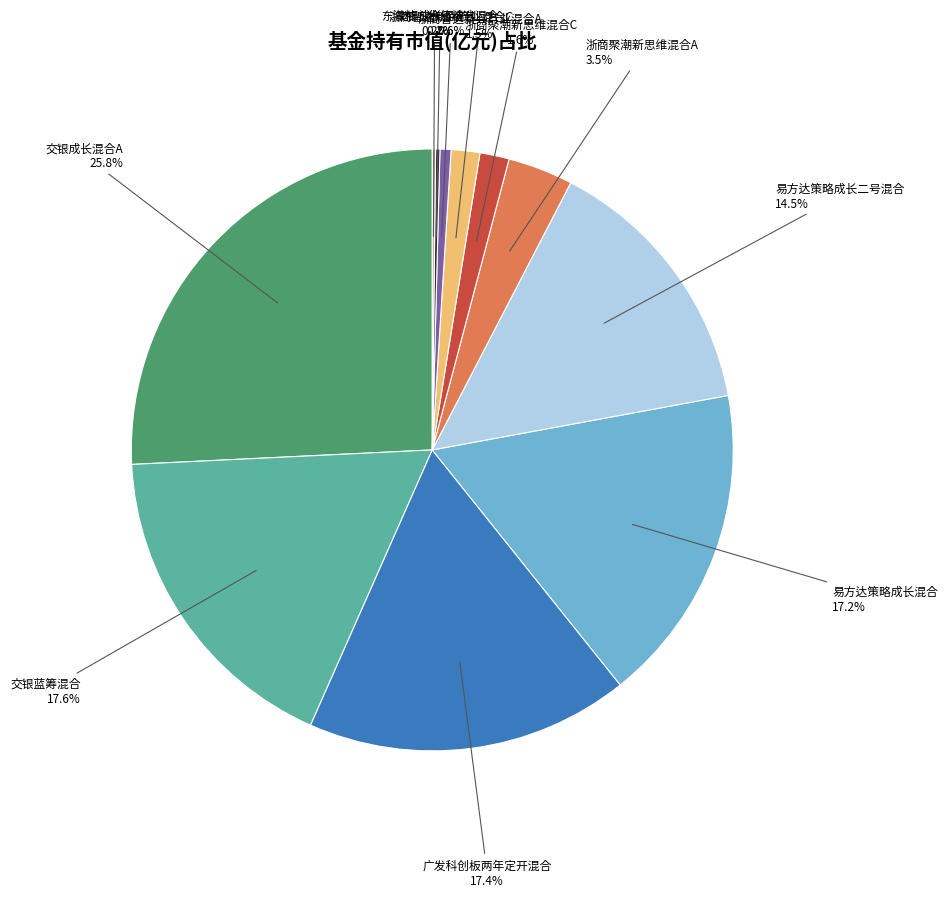

Which category has the biggest portion of the pie?

交银成长混合A